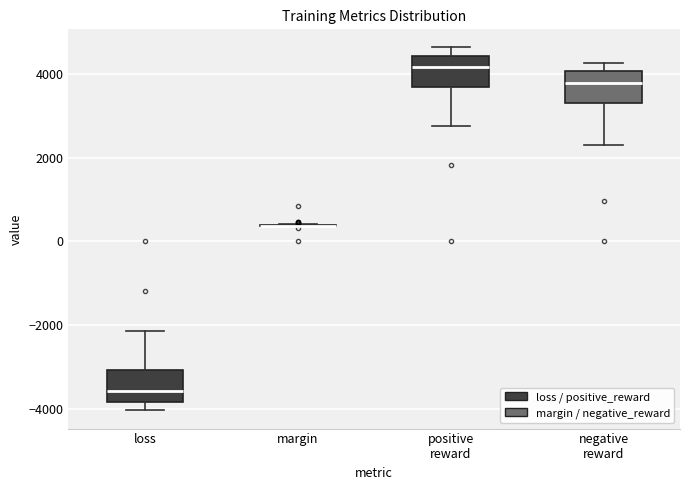

Where does the upper whisker of the box for loss end on the y-axis? The values are not printed on the chart, so give them approximately, as read against the axis.

-2200